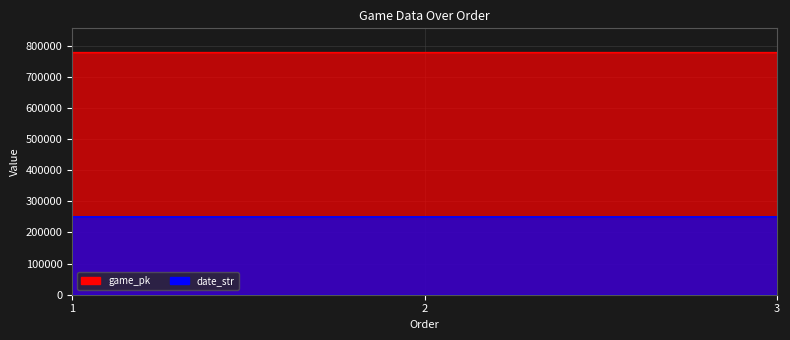

Count the number of data series in this chart.

2